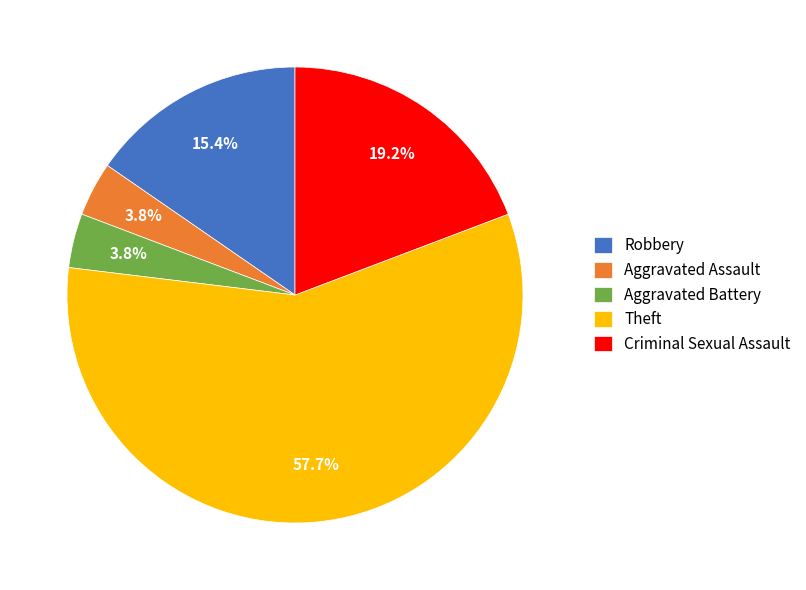

How many segments does this pie chart have?

5